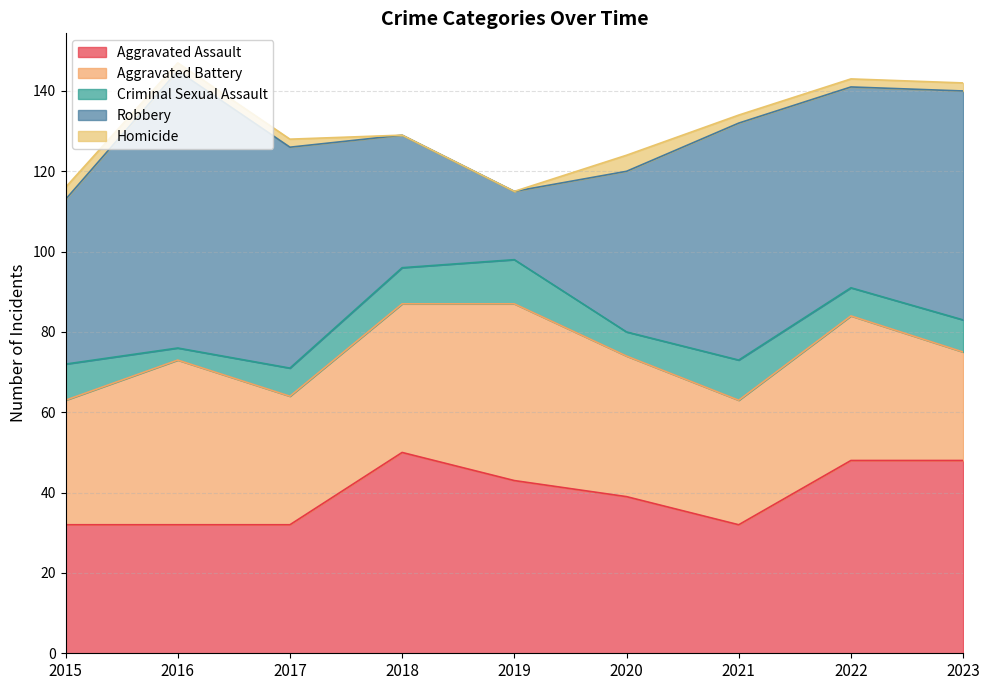

What is the difference between the Aggravated Battery values at 2022 and 2020?

1